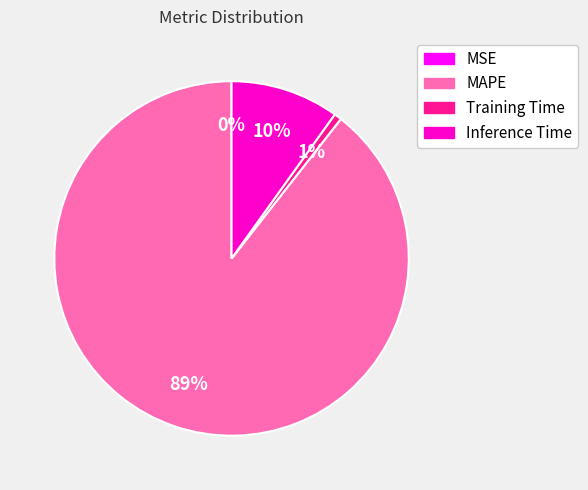

The MAPE slice represents 98% of the pie. True or false?

False